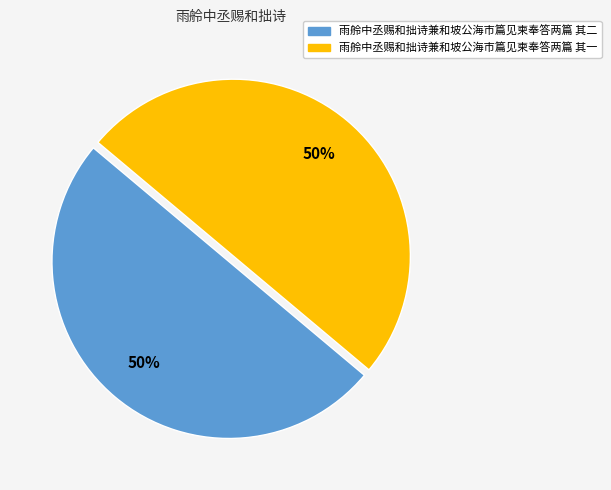

The 雨舲中丞赐和拙诗兼和坡公海市篇见柬奉答两篇 其一 slice represents 39% of the pie. True or false?

False